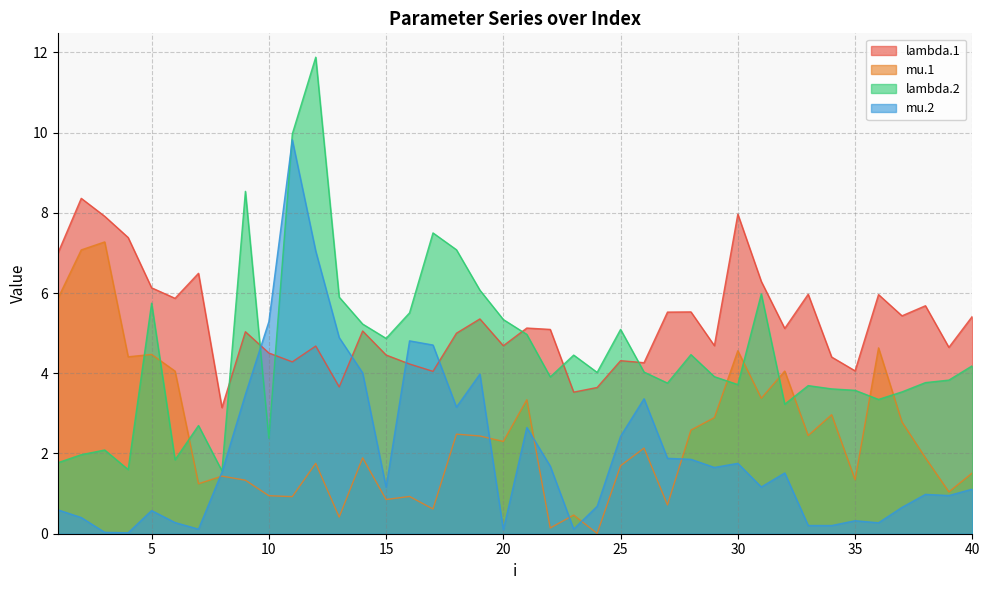

How many times do lambda.1 and mu.2 cross each other?

4